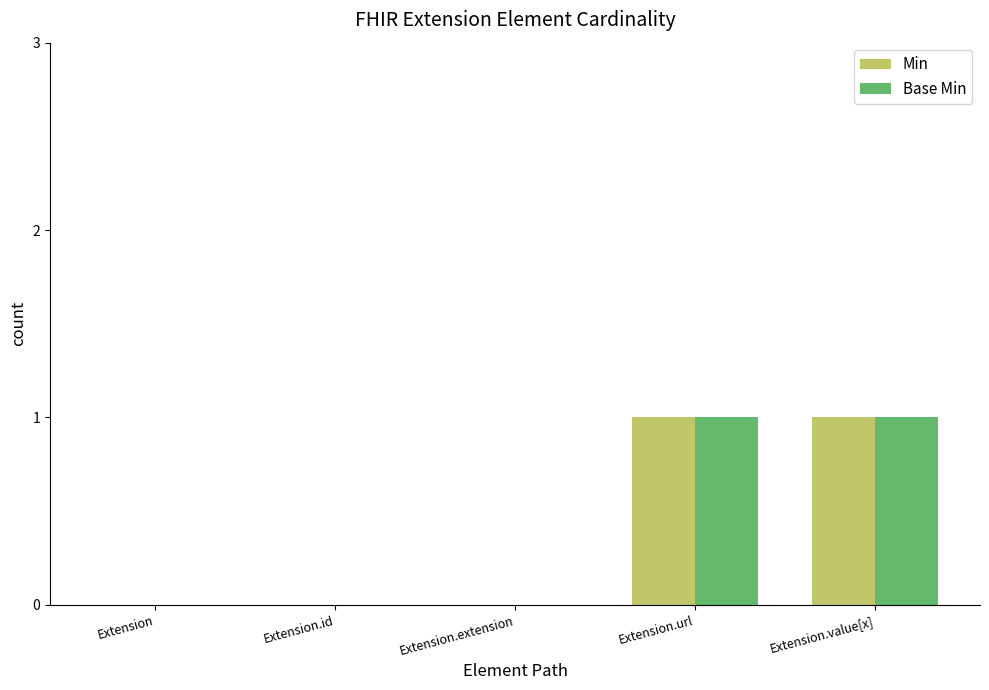

How many groups of bars are there?

5